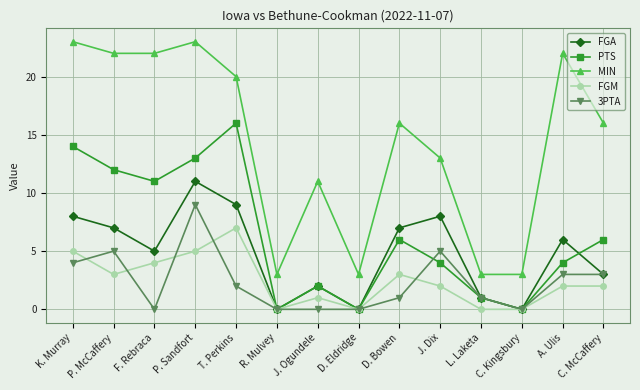

How many lines are shown in the chart?

5